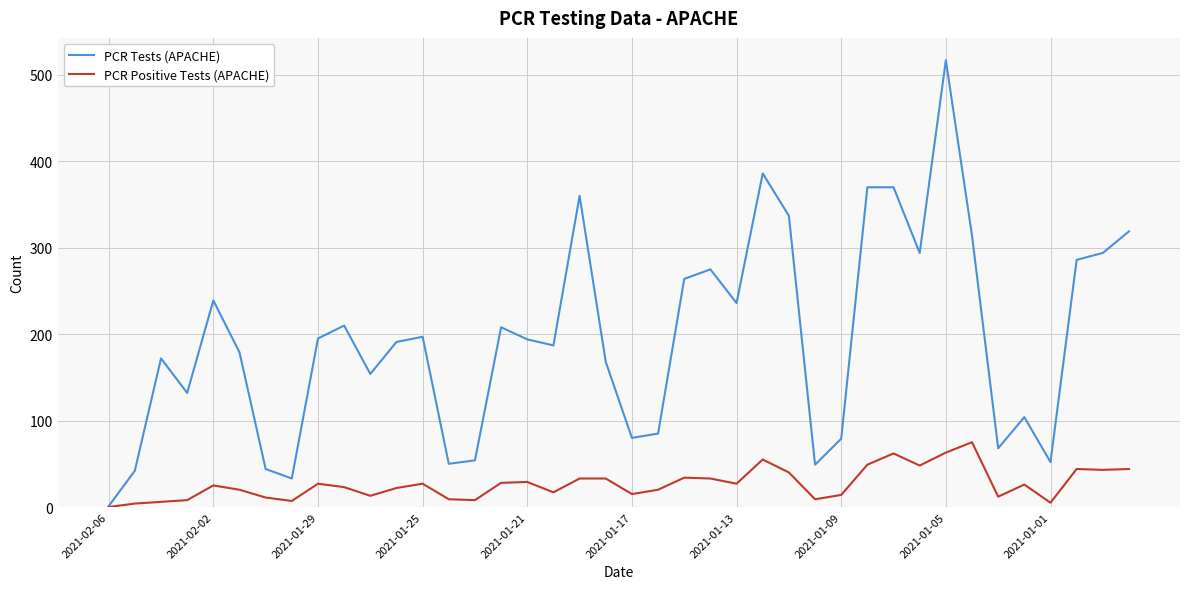

Rank the series by their average value, from highest to lowest.

PCR Tests (APACHE), PCR Positive Tests (APACHE)